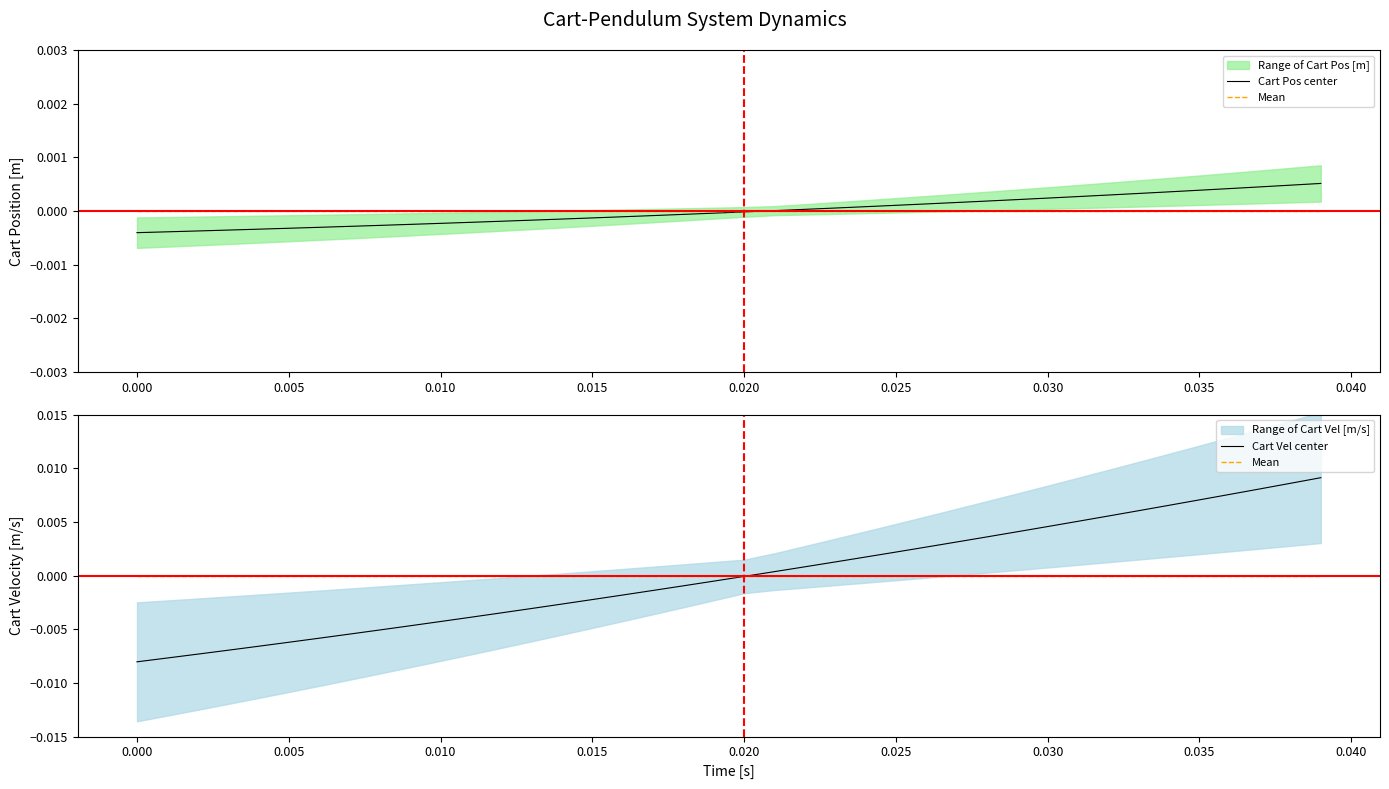

After their last crossing, which series has the higher values: Cart Vel center or Mean?

Cart Vel center